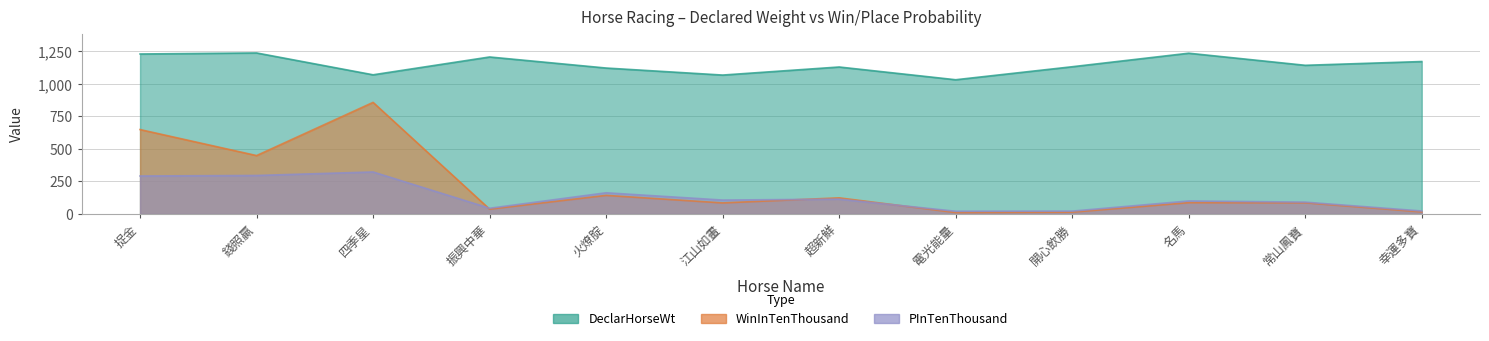

How many intersections are there between PInTenThousand and WinInTenThousand?

3